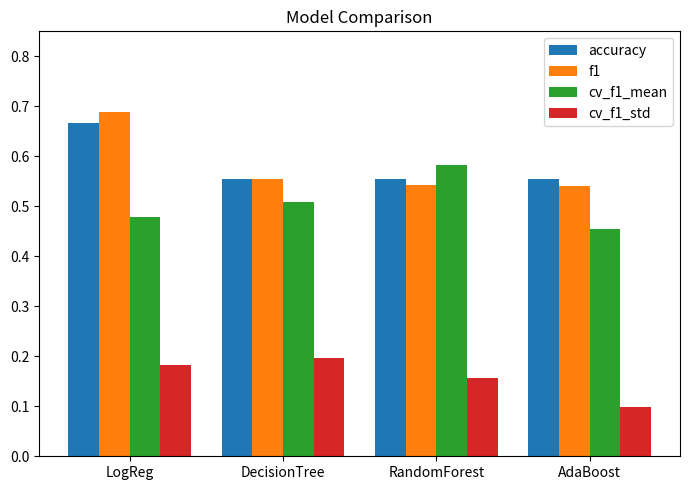

What is the total value across all series at RandomForest?

1.8